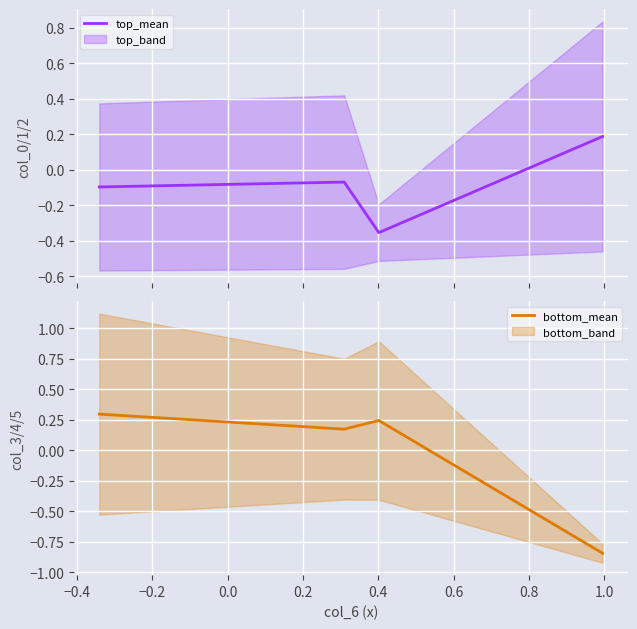

True or false: top_mean has more than 2 interior local peaks.

False